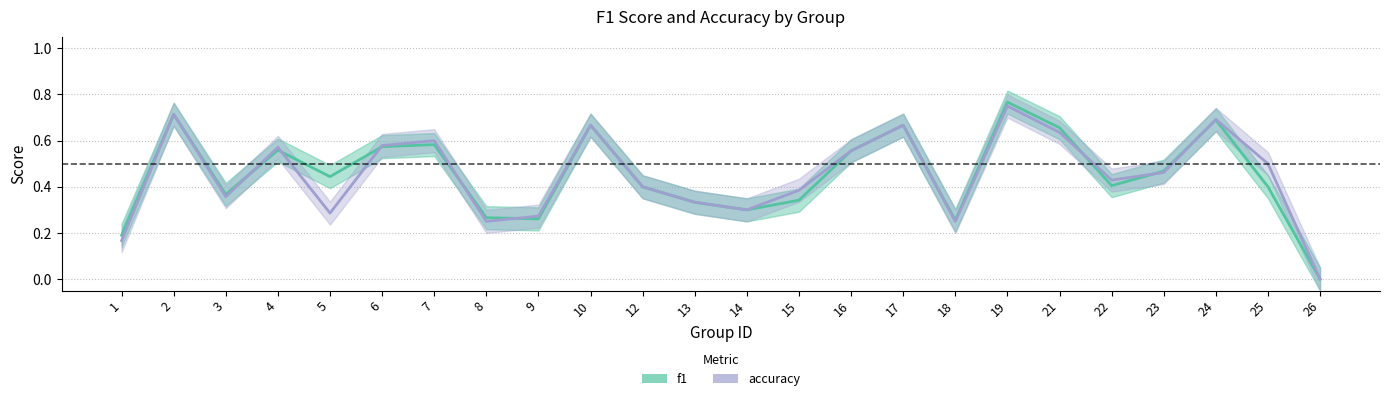

What is the sum of all f1 values?

10.9